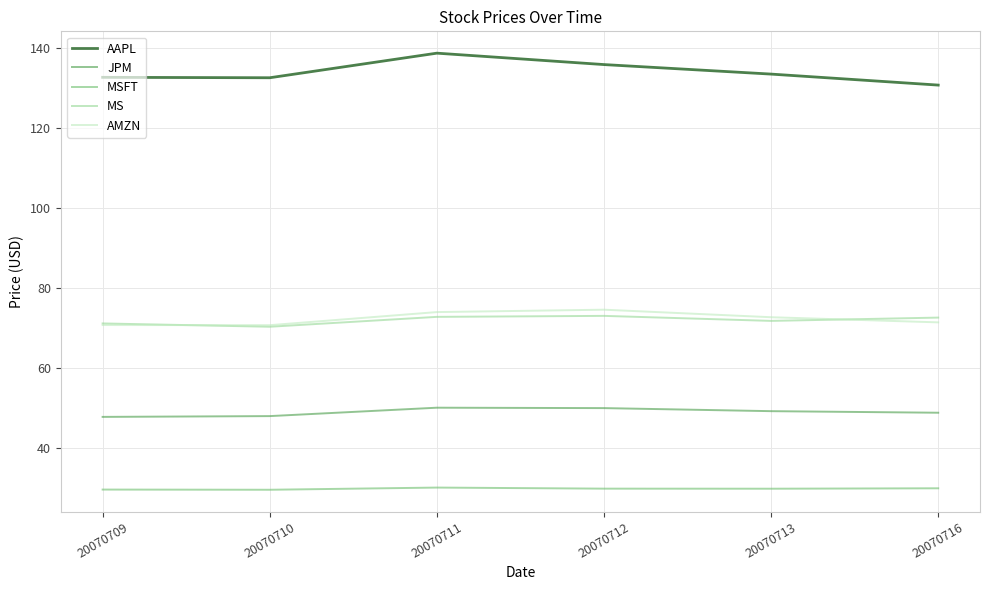

What is the difference between the highest and lowest values at 20070713?

103.7